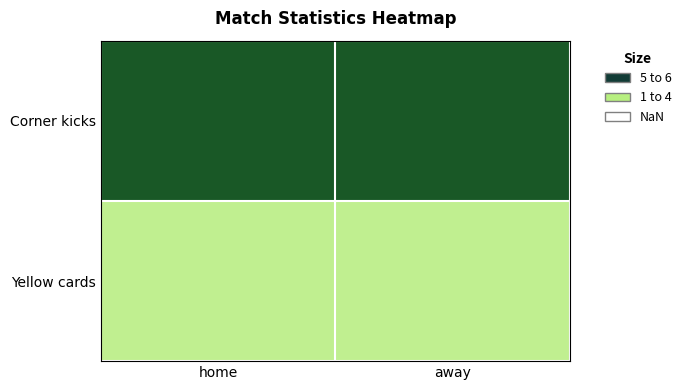

At which category does the chart reach its peak across all series?

home